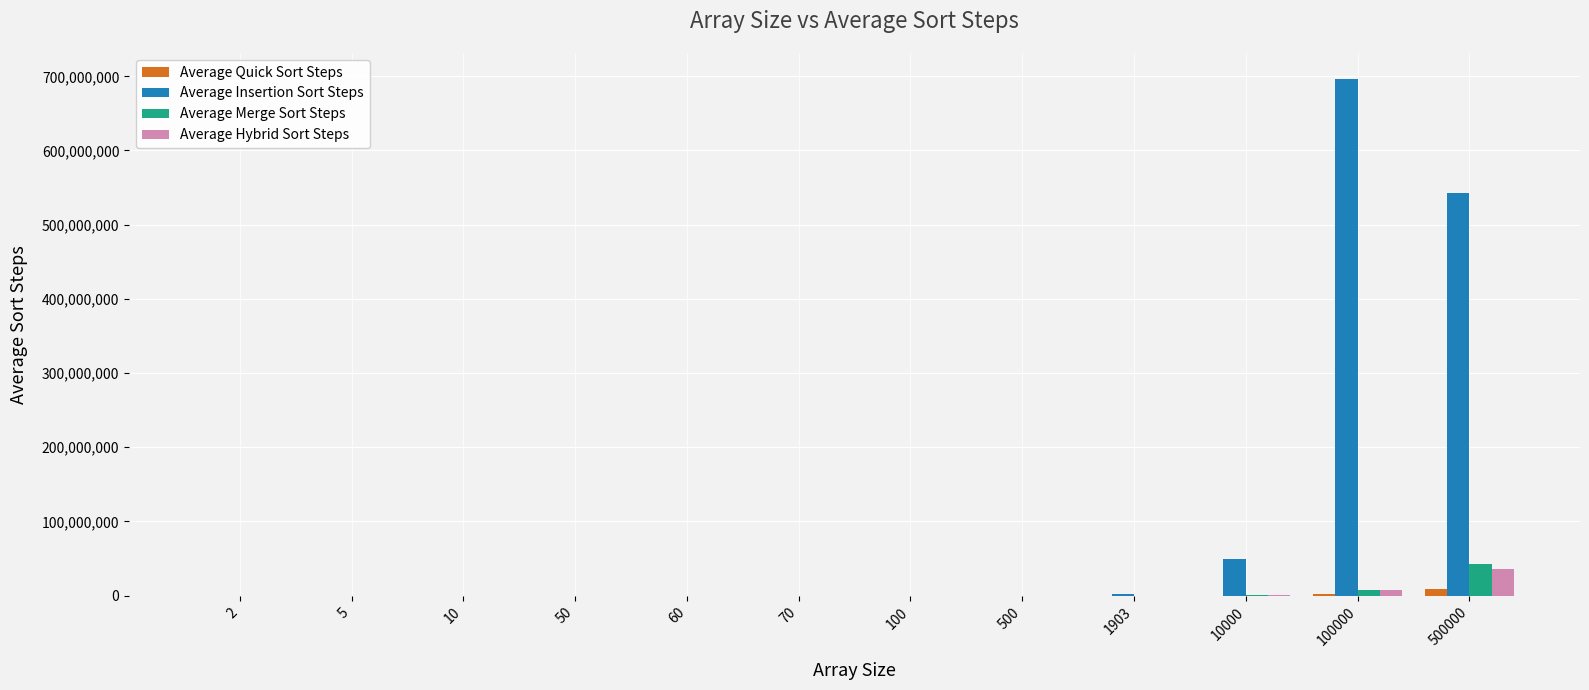

How many distinct data groups are displayed?

4